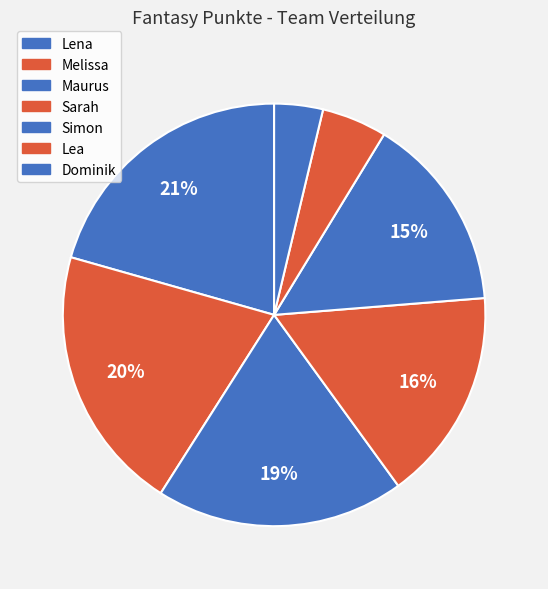

Is Dominik the majority of the pie?

No